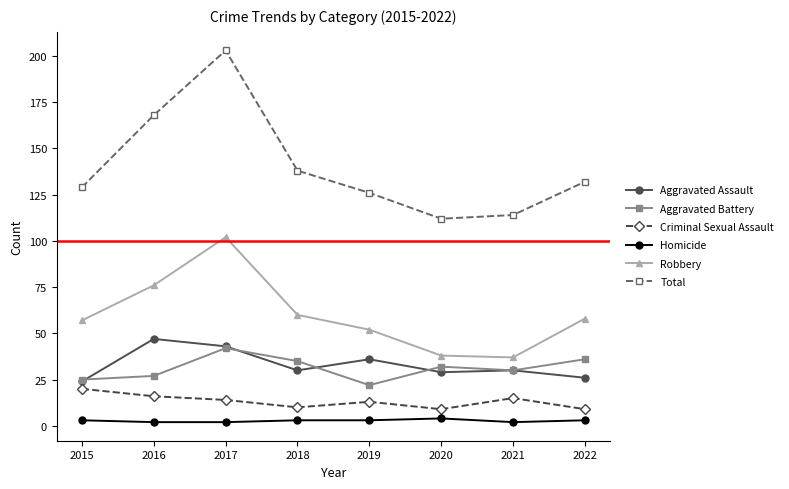

What is the smallest value displayed?

2